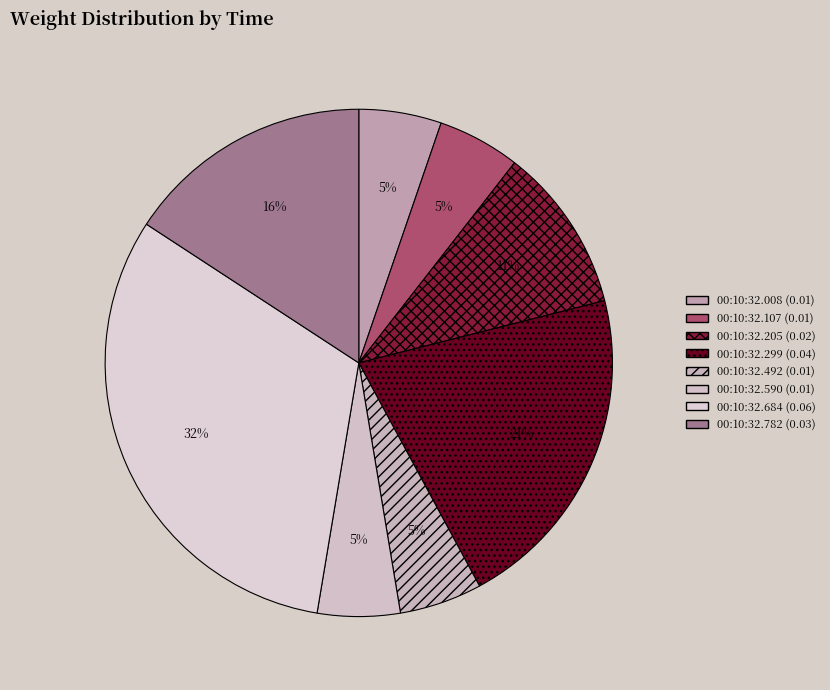

How many slices are in this pie chart?

8